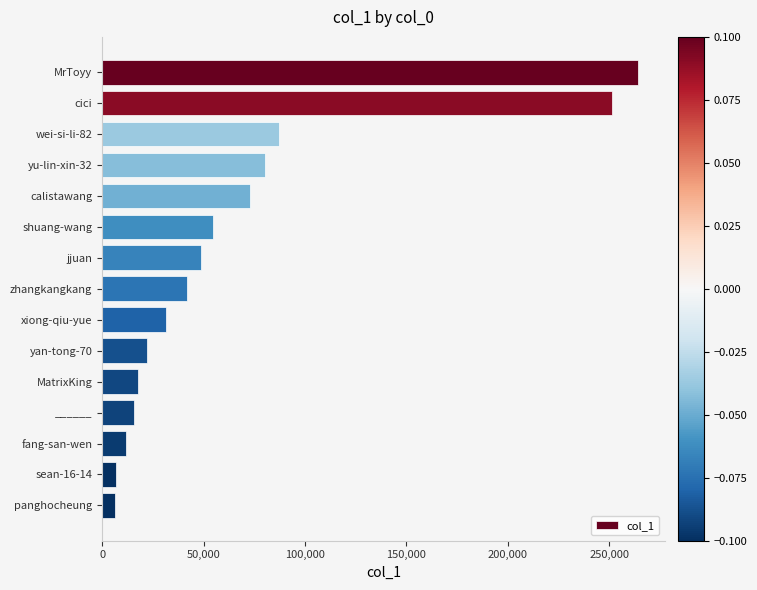

The value at wei-si-li-82 is 87057. True or false?

True